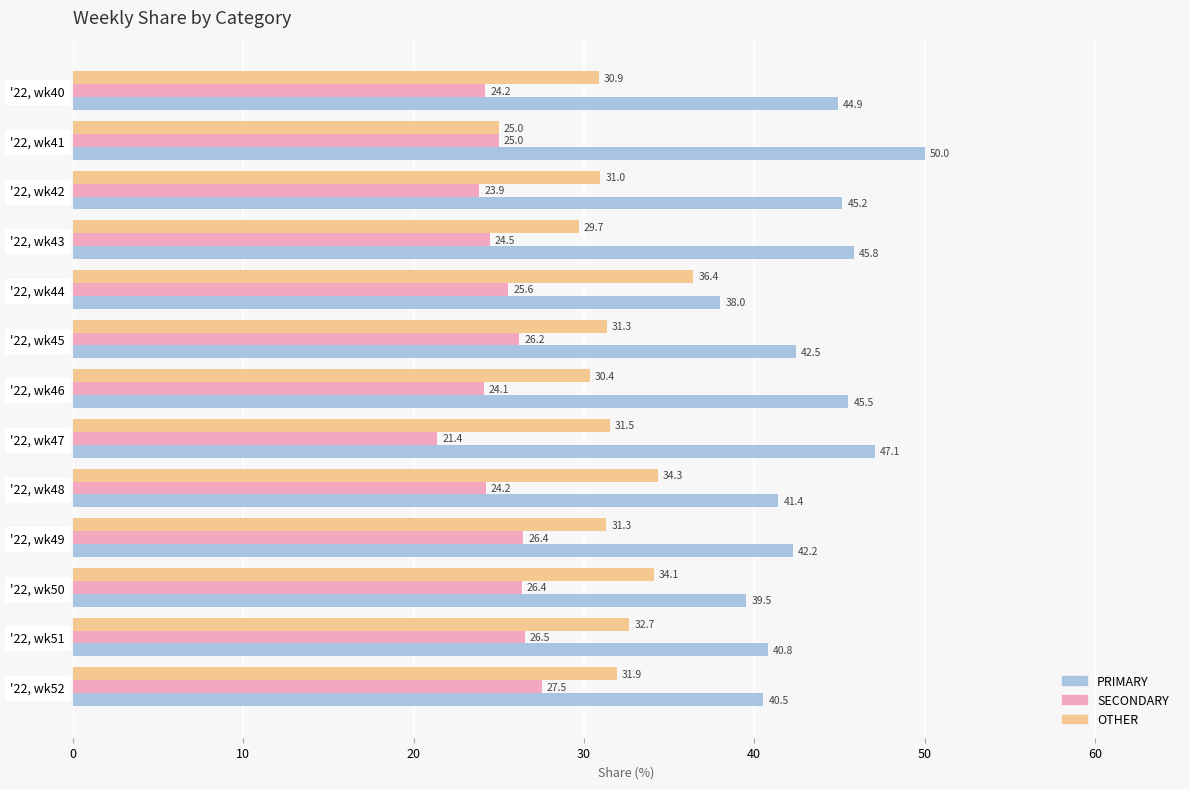

Which series changed the most between '22, wk45 and '22, wk46?

PRIMARY